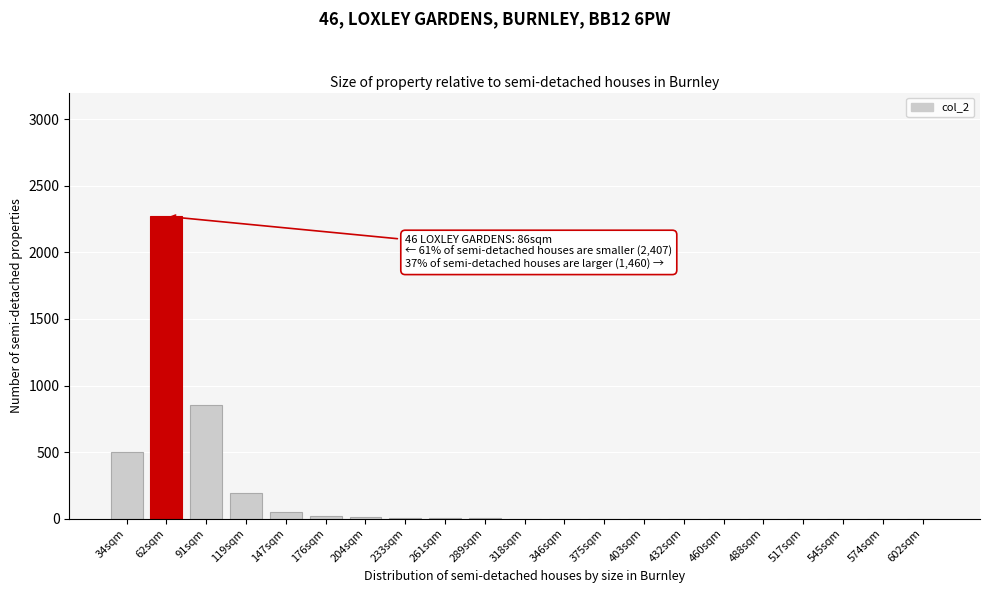

What is the sum of all values?

3908